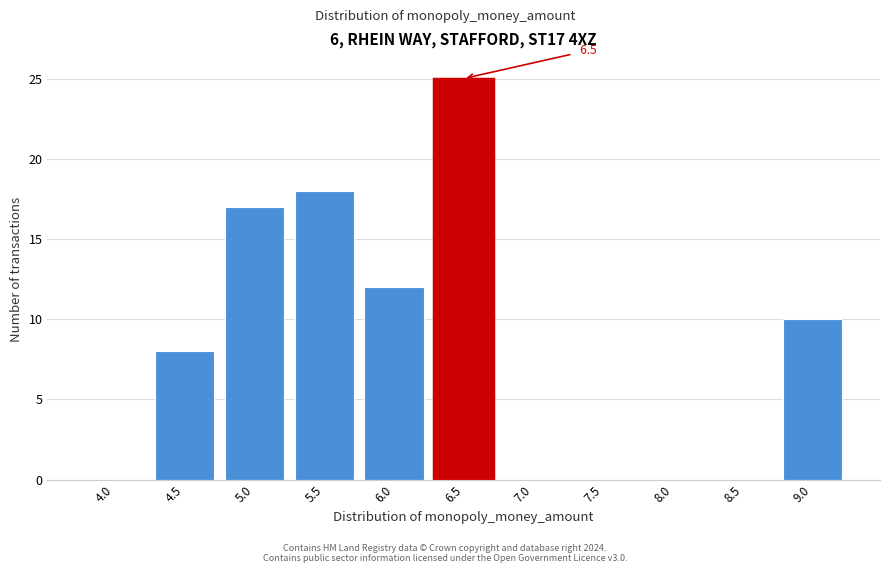

Reading left to right, extract all data points from this chart.

4.0=0	4.5=8	5.0=17	5.5=18	6.0=12	6.5=25	7.0=0	7.5=0	8.0=0	8.5=0	9.0=10